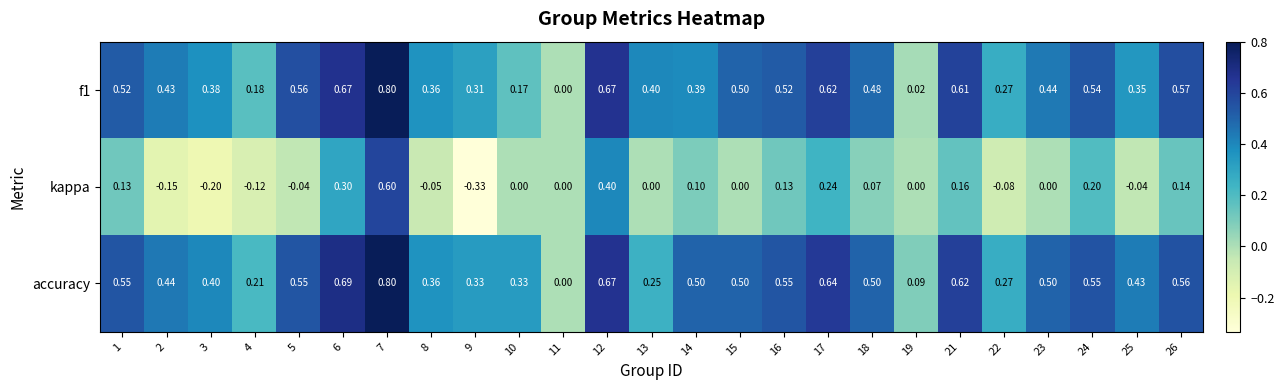

Is the value of kappa at 22 greater than the value of f1 at 6?

No